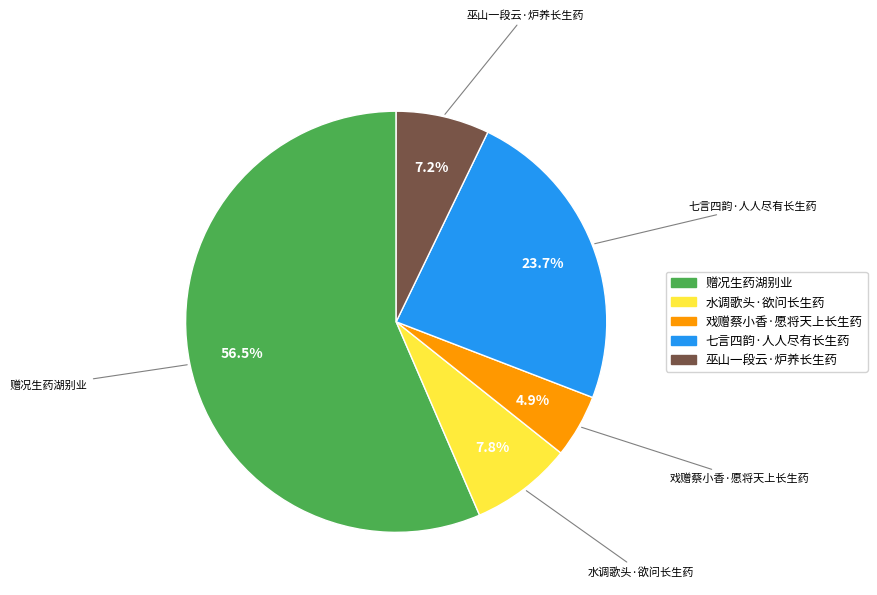

True or false: 巫山一段云·炉养长生药 accounts for 14% of the total.

False